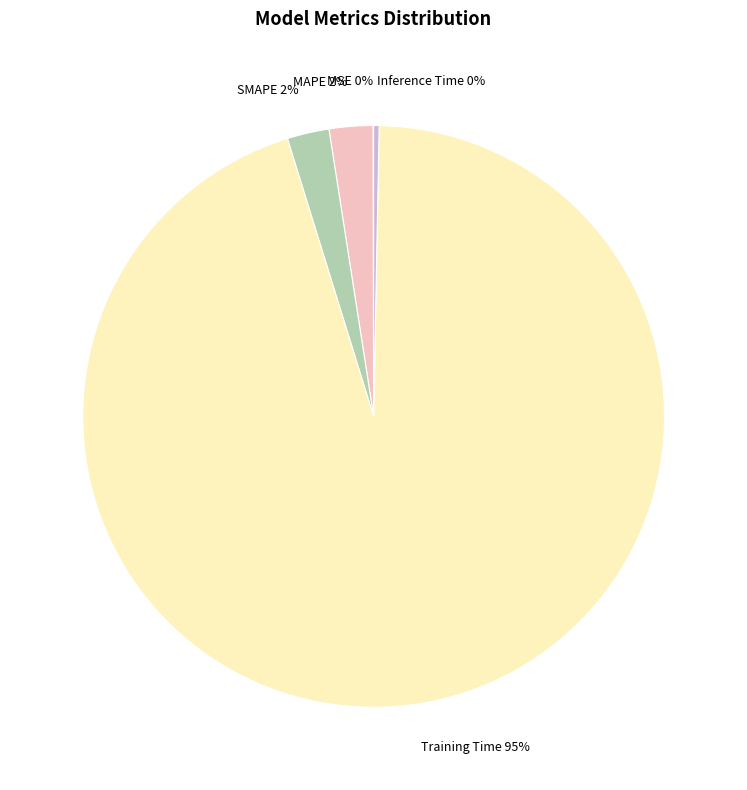

What percentage is the MAPE 2% slice, to the nearest percent?

2%